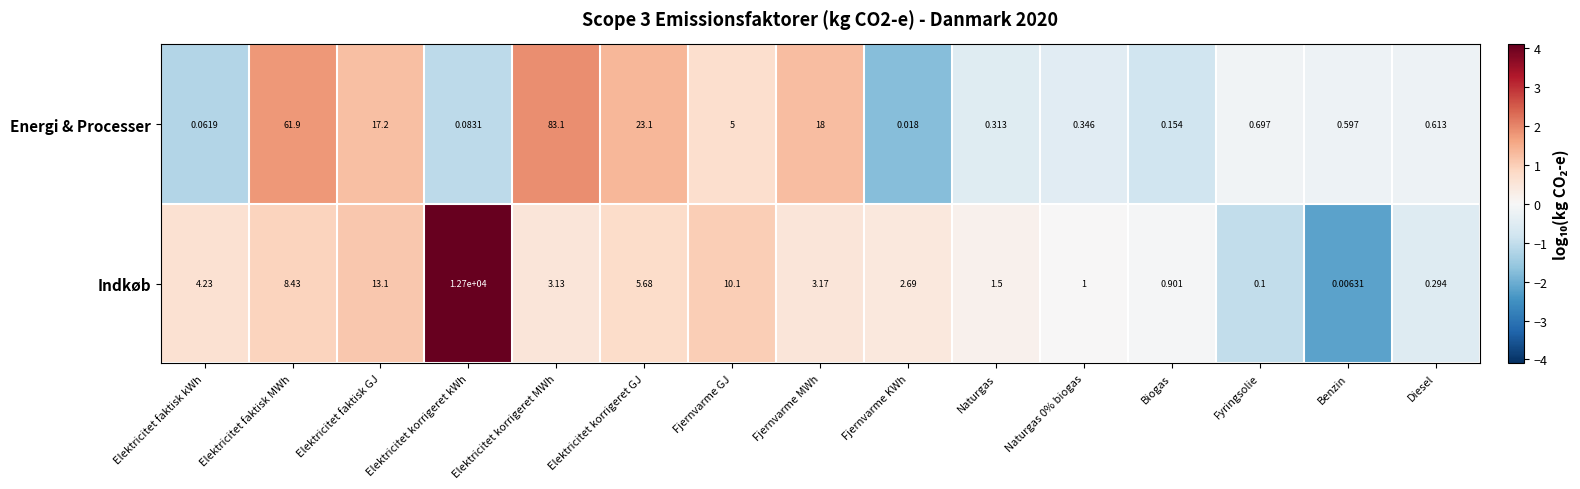

Which series has the largest total across all categories?

Indkøb